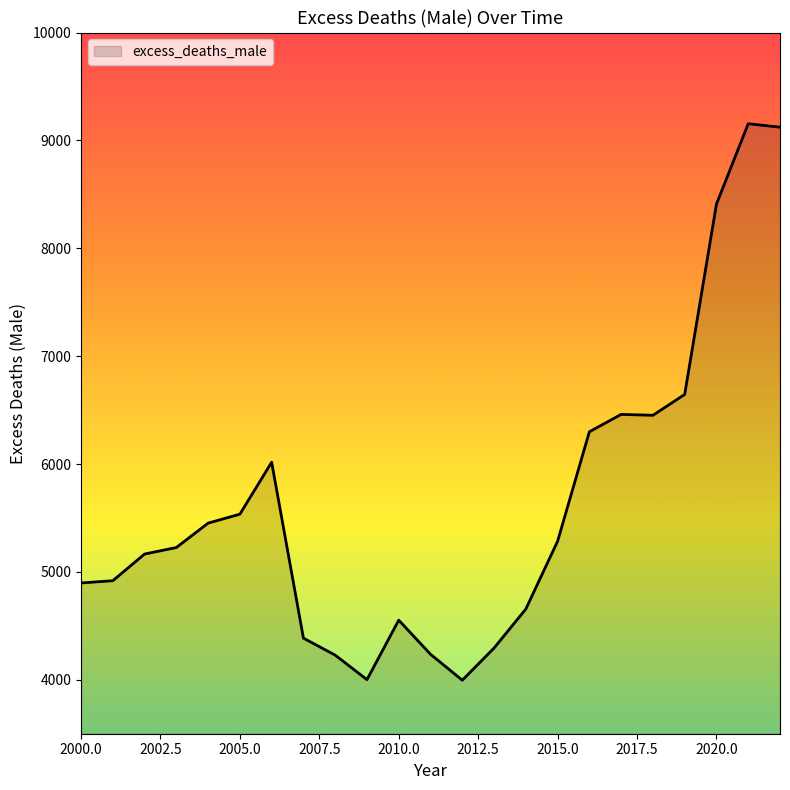

What is the greatest value displayed?

9154.9